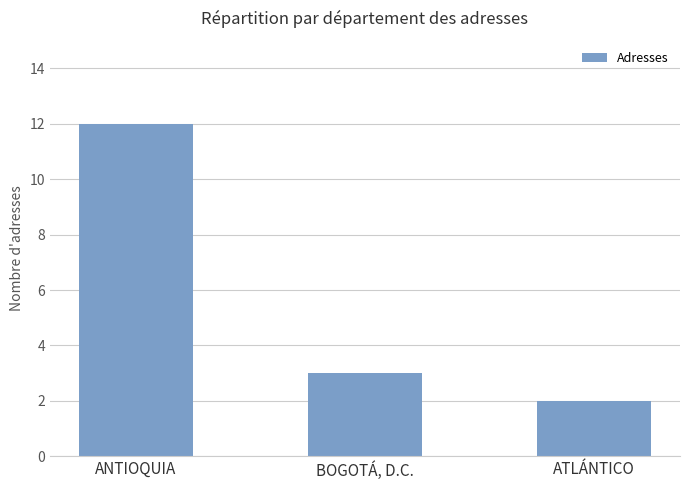

What is the change in value from ANTIOQUIA to ATLÁNTICO?

-10